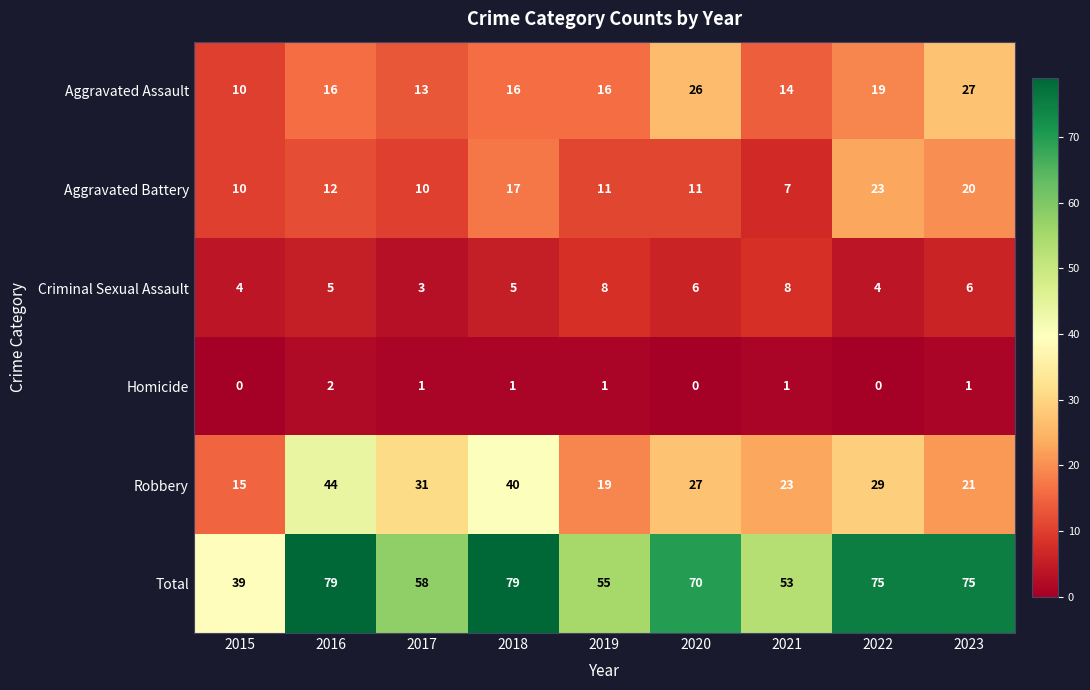

What is the difference between the Total values at 2022 and 2017?

17